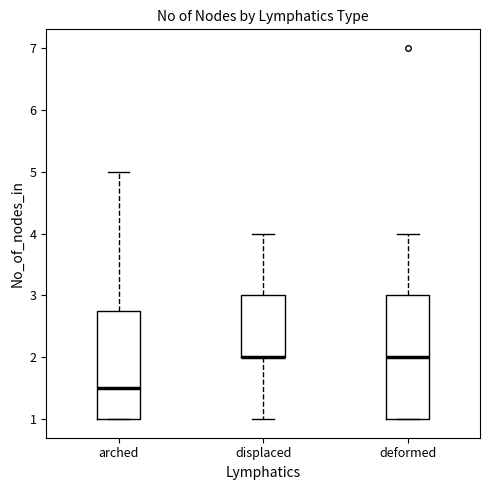

Where does the median line of the box for deformed sit on the y-axis? The values are not printed on the chart, so give them approximately, as read against the axis.

2.0